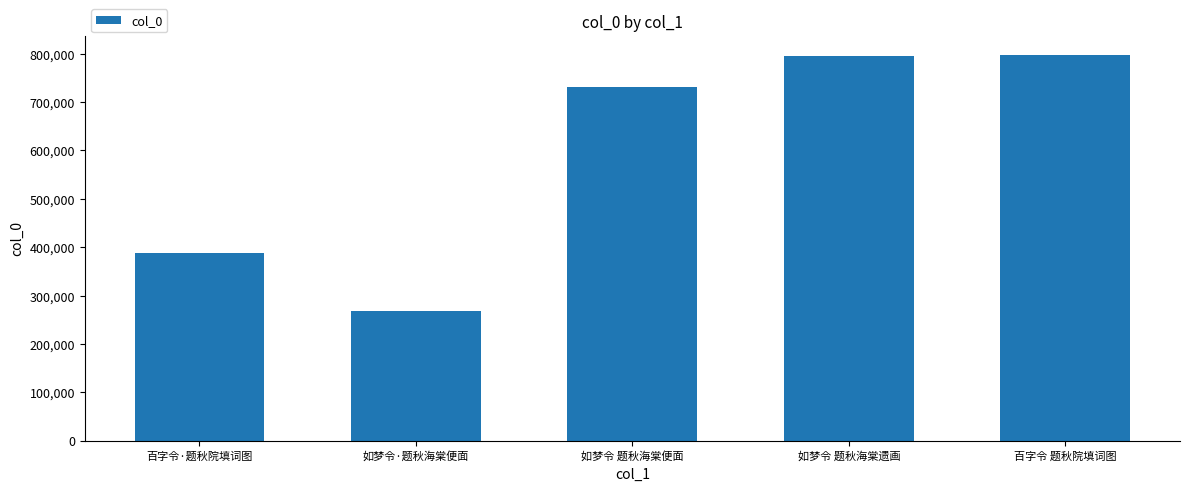

What is the maximum value shown in the chart?

797576